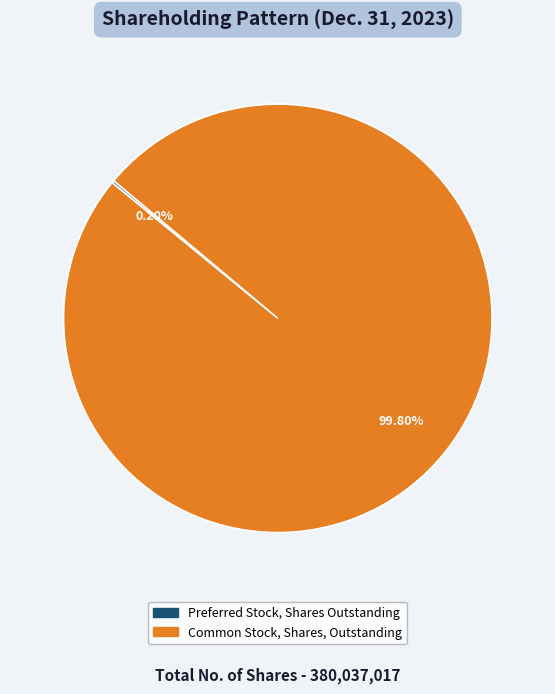

Is there a majority slice in this chart?

Yes